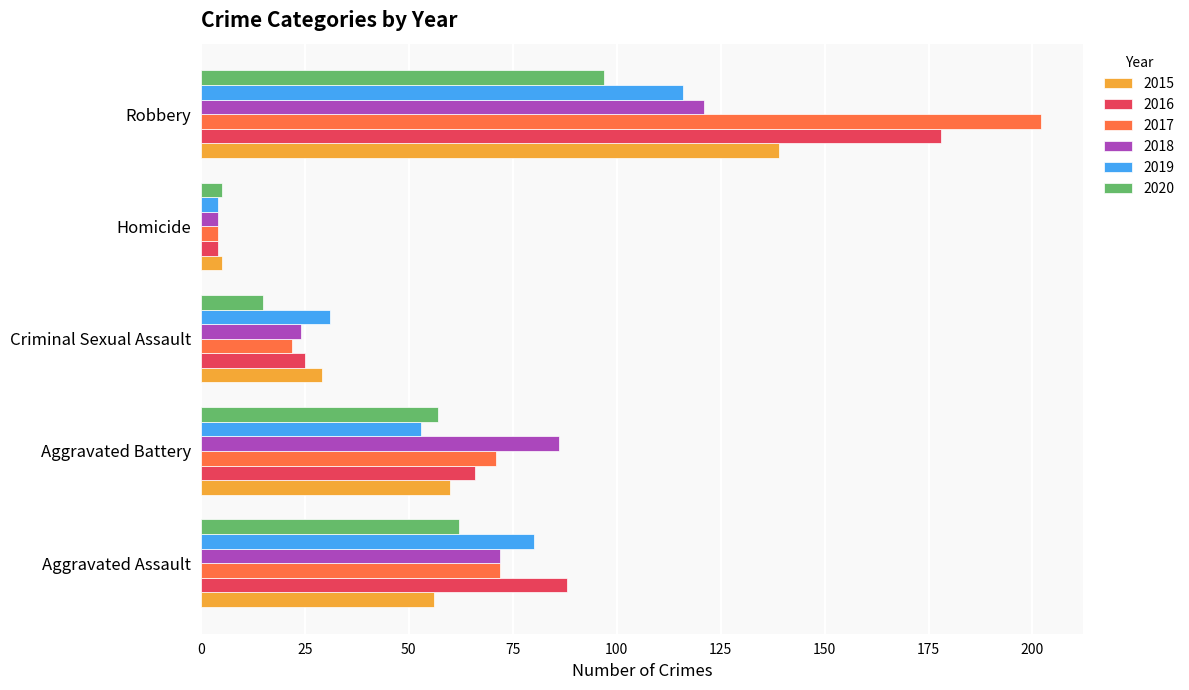

What is the spread (max minus min) of values at Aggravated Battery?

33